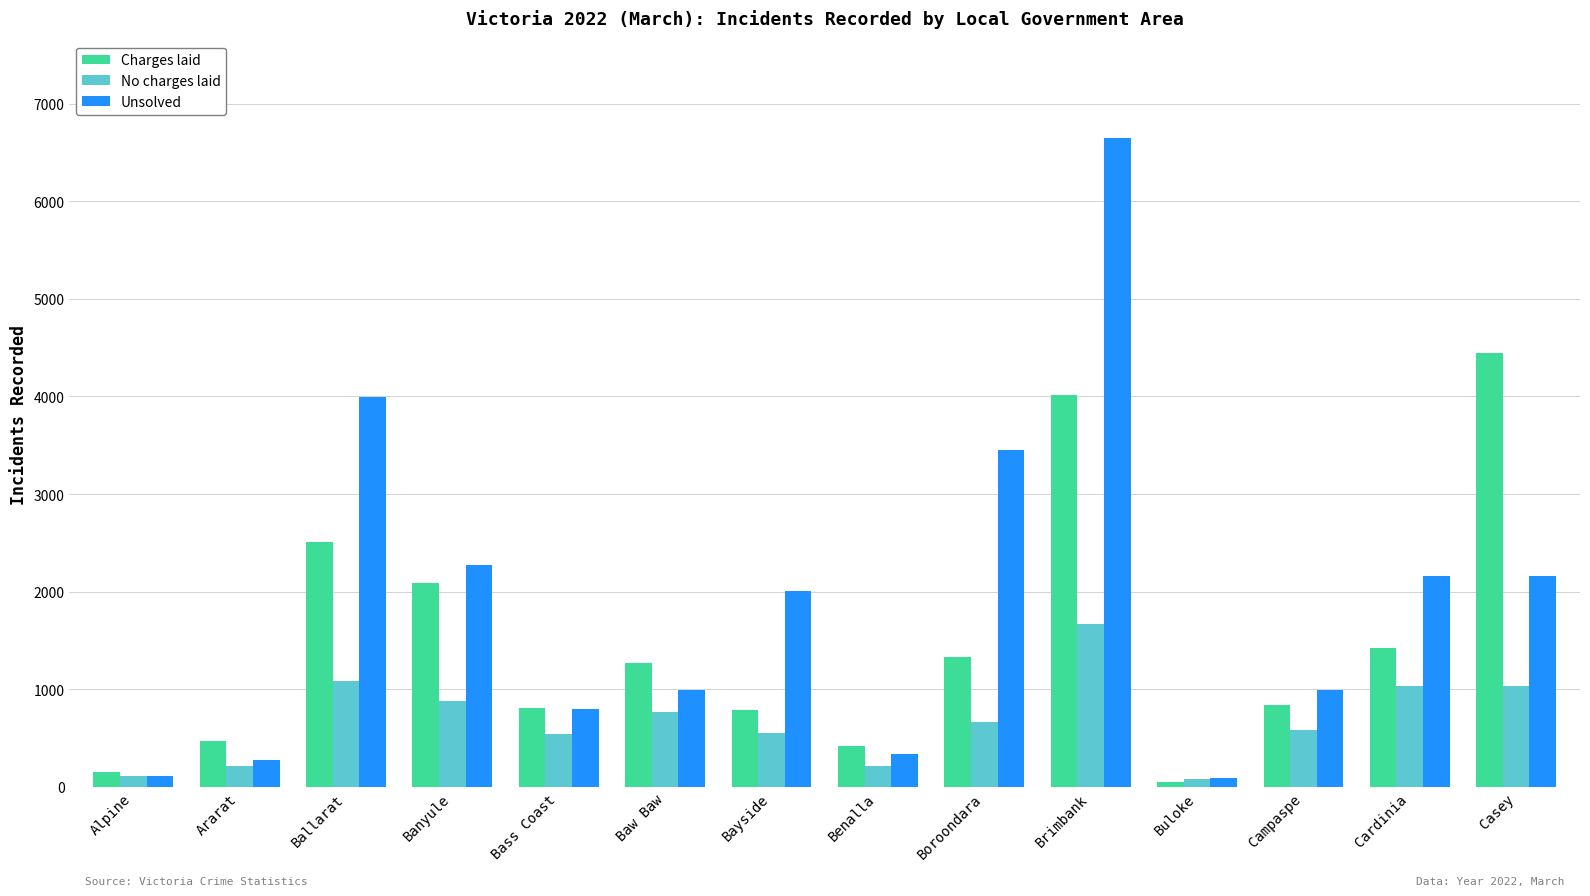

What is the sum of all Unsolved values?

26298